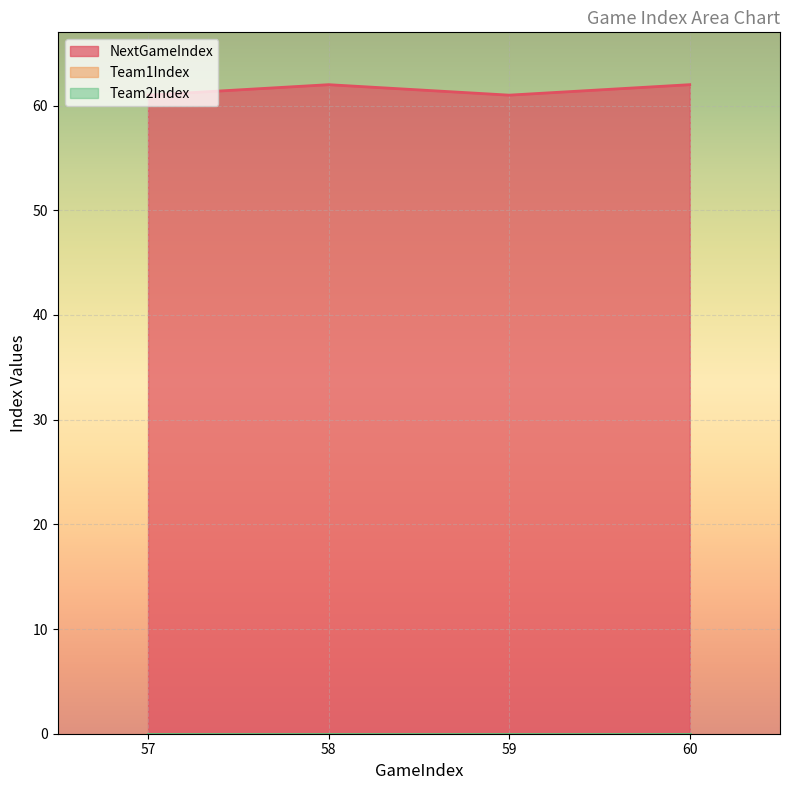

Between 58 and 60, which is larger?

58